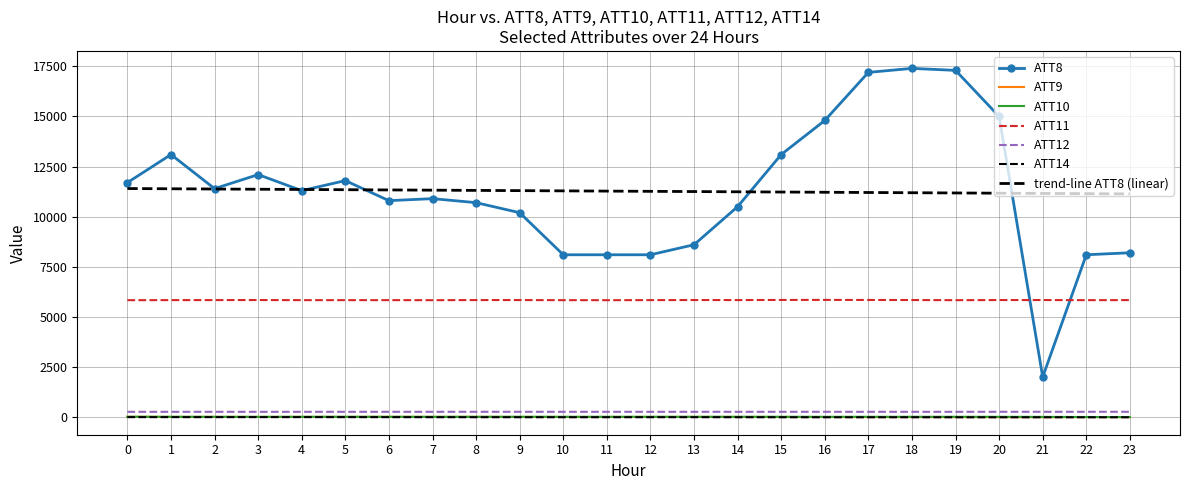

Is it true that ATT11 equals 5835.4 at 5?

True